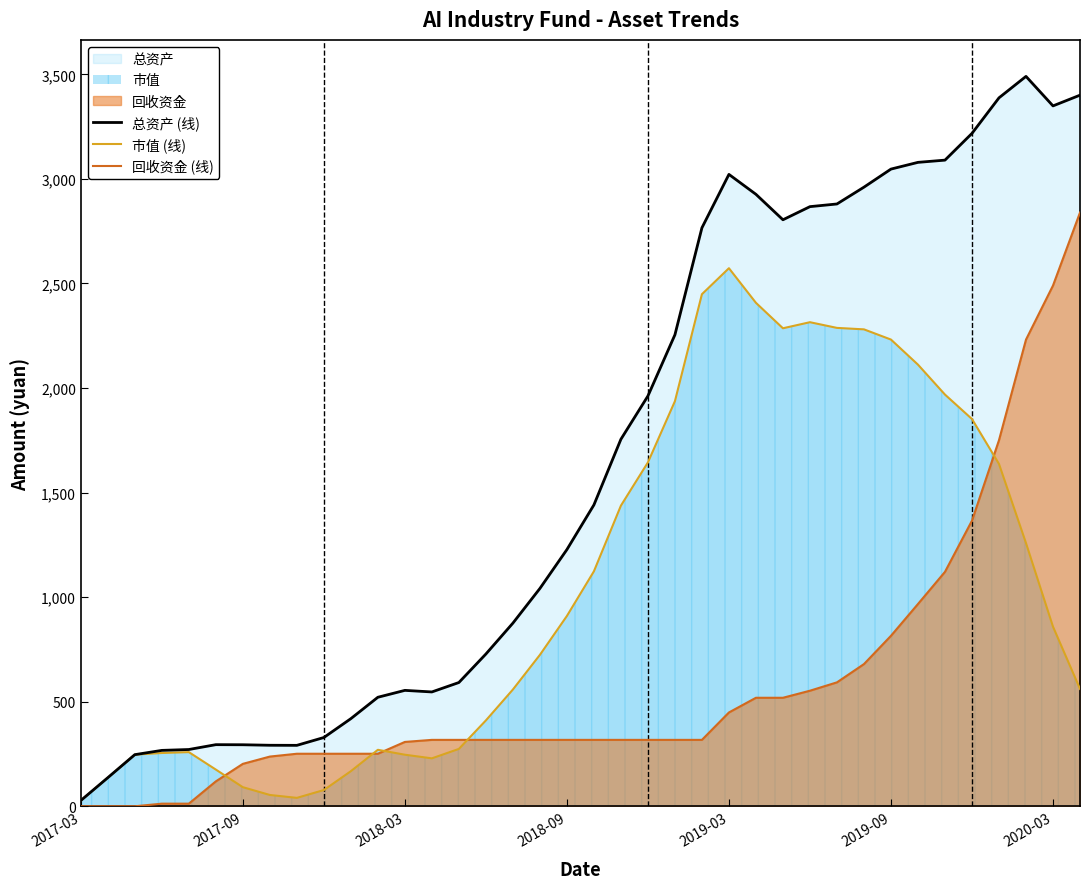

How many lines are shown in the chart?

3